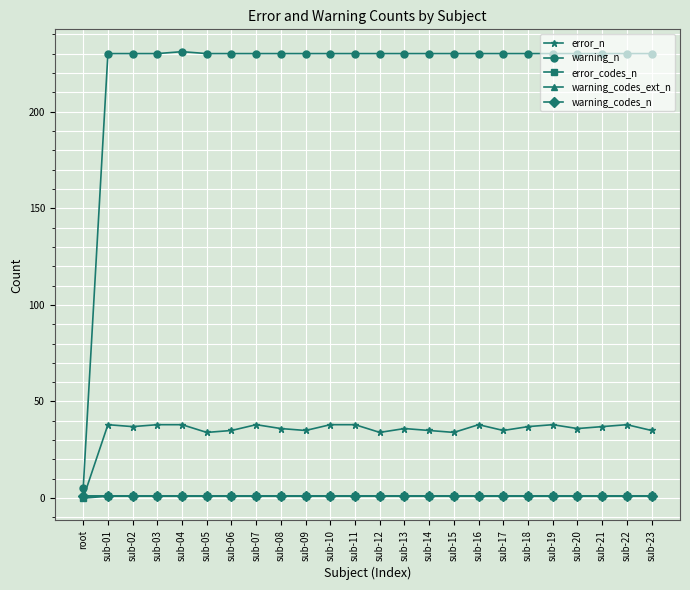

Is it true that warning_codes_ext_n equals 2 at sub-02?

False